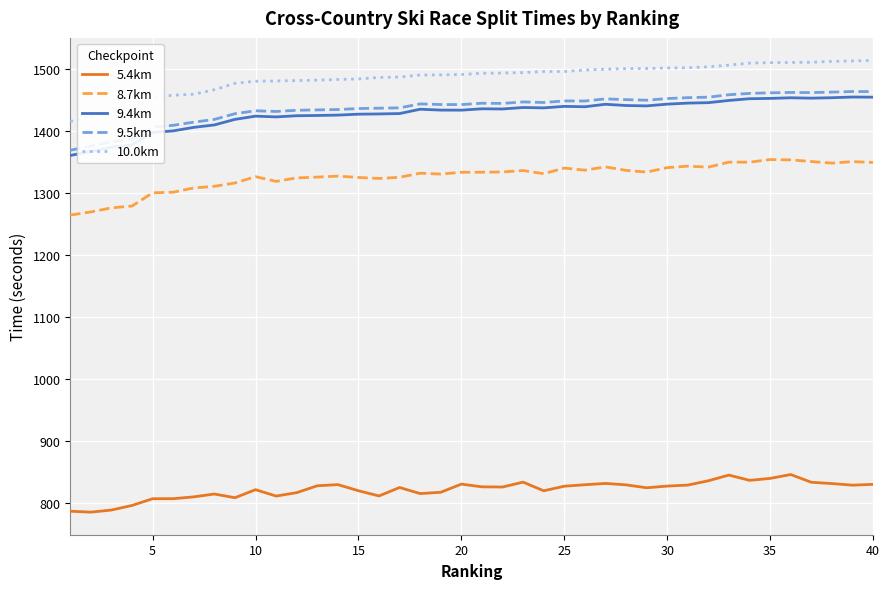

Which series has the largest total across all categories?

10.0km